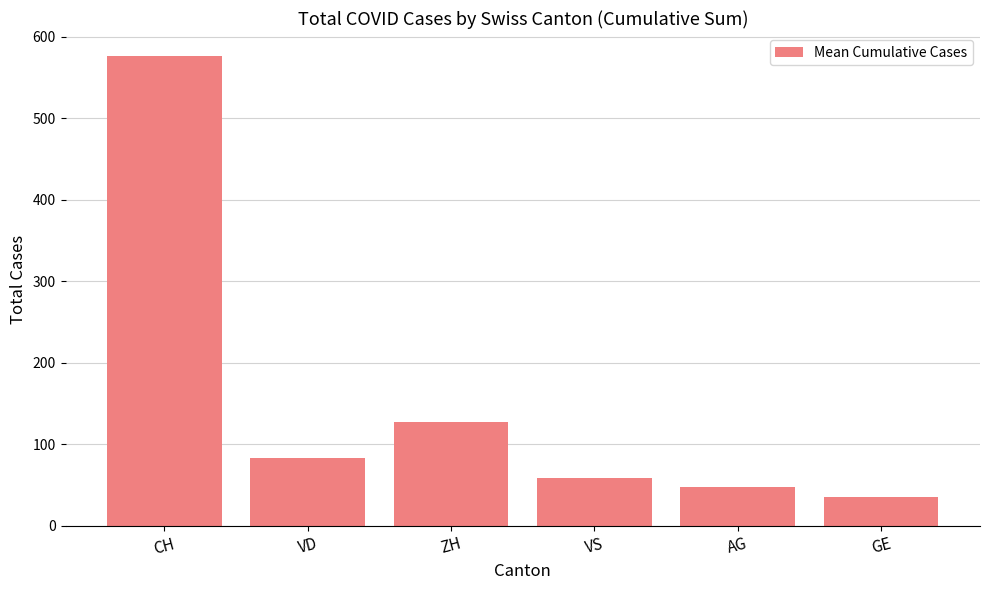

What is the minimum value shown in the chart?

35.3